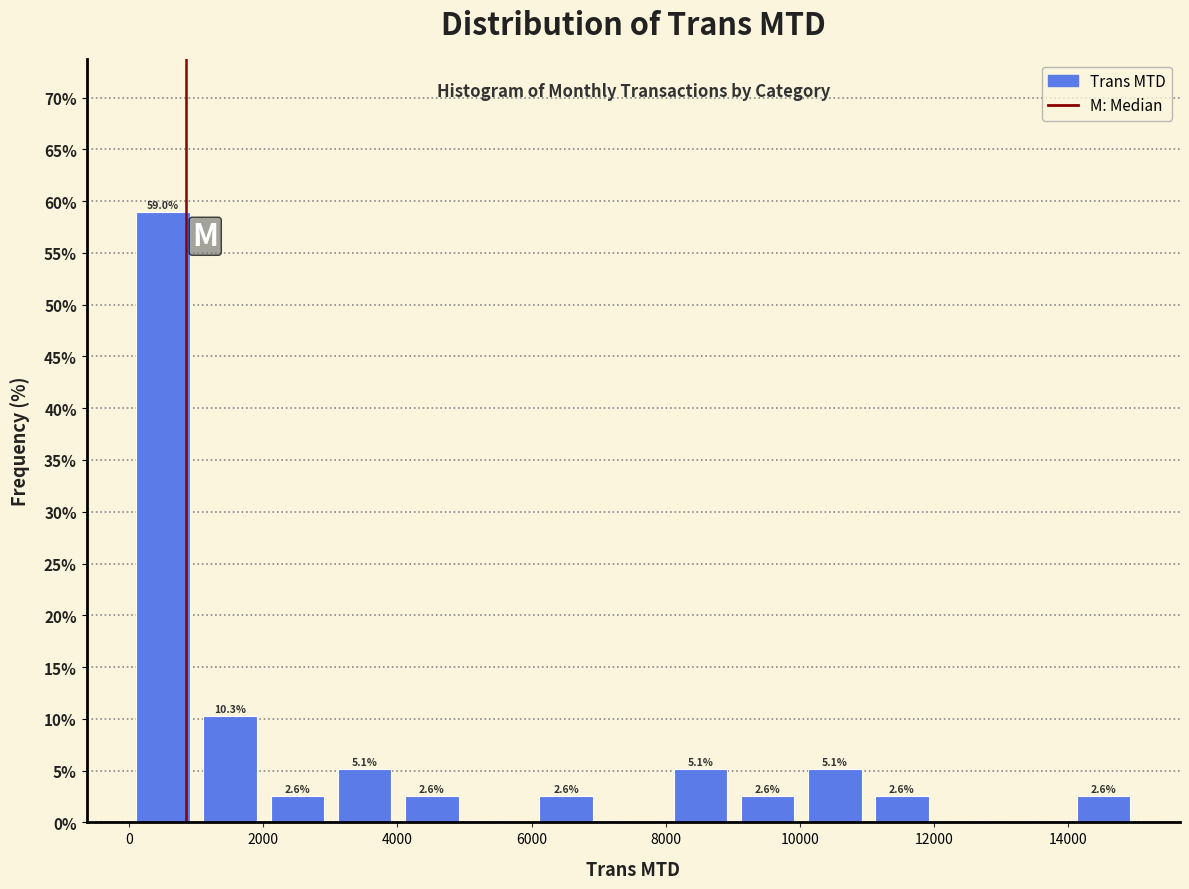

Over which range of the x-axis is the bar tallest?

0 to 1000